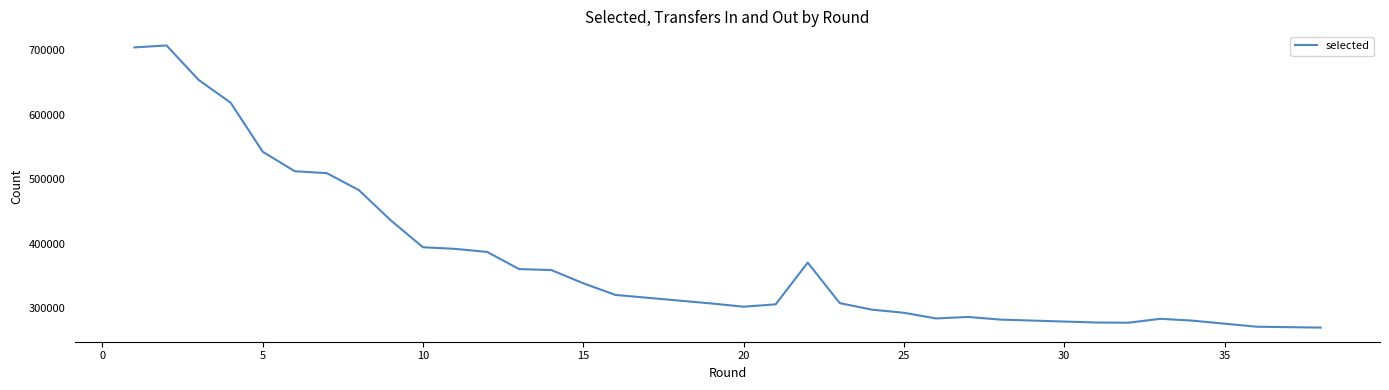

What is the minimum value shown in the chart?

270077